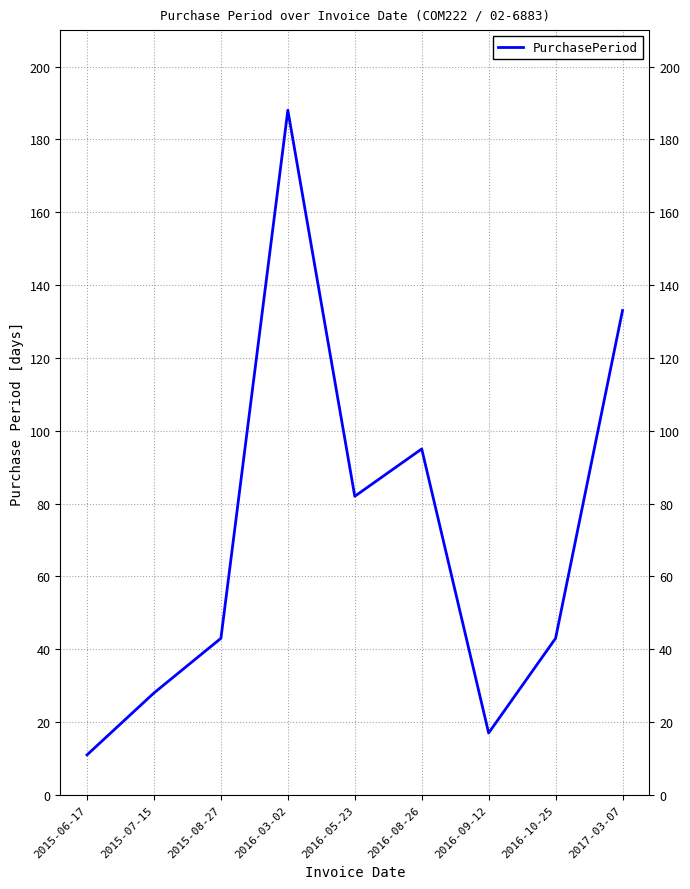

Reading left to right, list all the values displayed in this chart.

2015-06-17=11	2015-07-15=28	2015-08-27=43	2016-03-02=188	2016-05-23=82	2016-08-26=95	2016-09-12=17	2016-10-25=43	2017-03-07=133